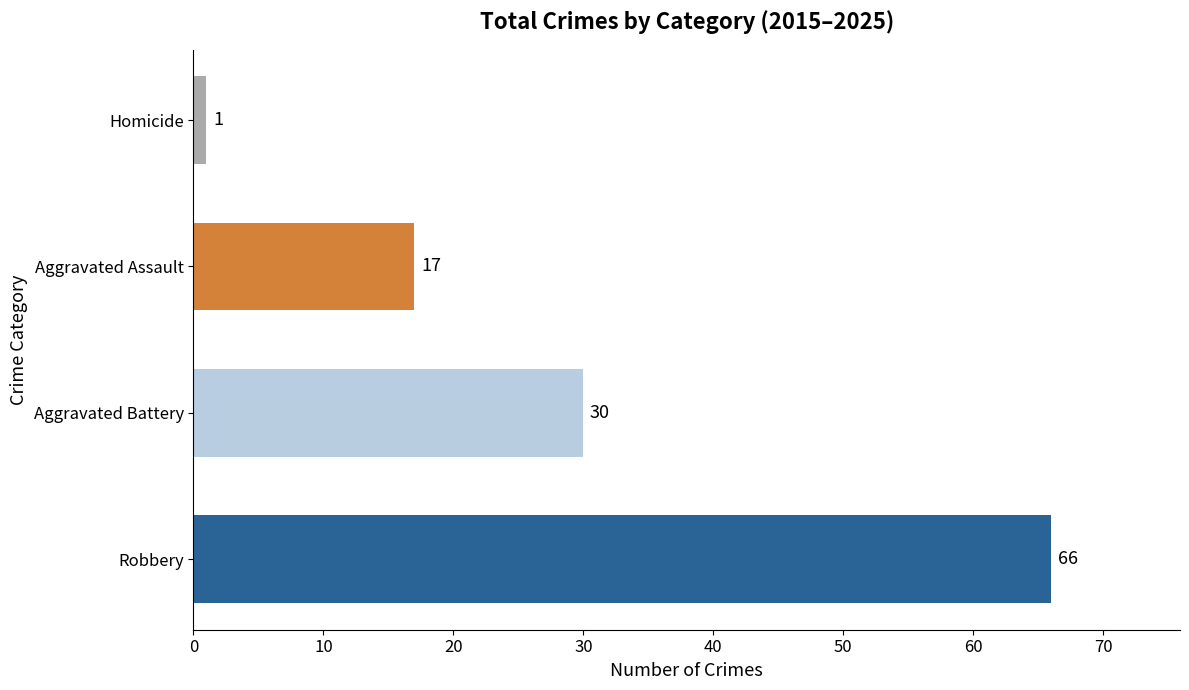

Reading bottom to top, list all the values displayed in this chart.

66	30	17	1